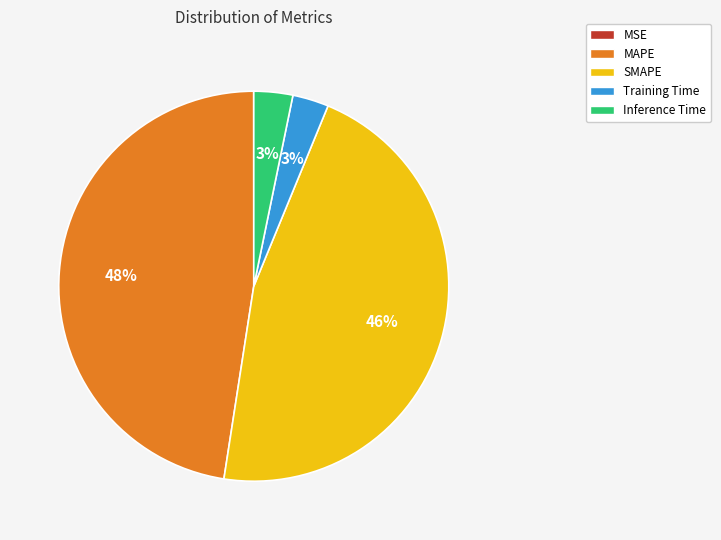

The Training Time slice represents 15% of the pie. True or false?

False